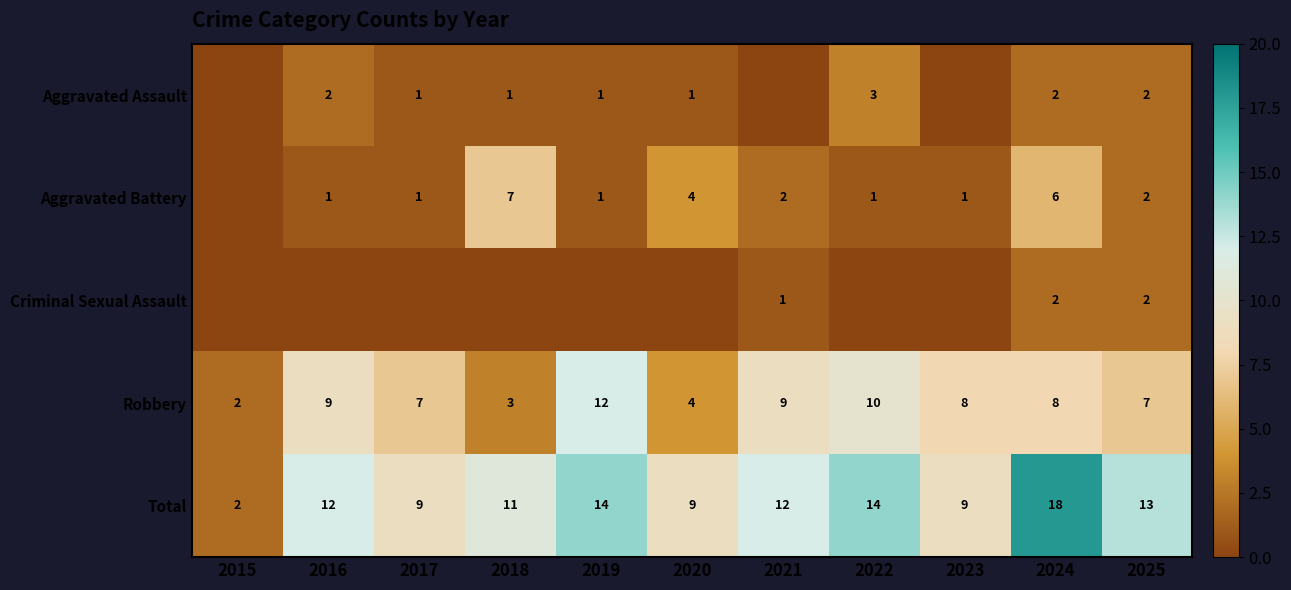

True or false: Aggravated Assault has a value of 2 at 2016.

True